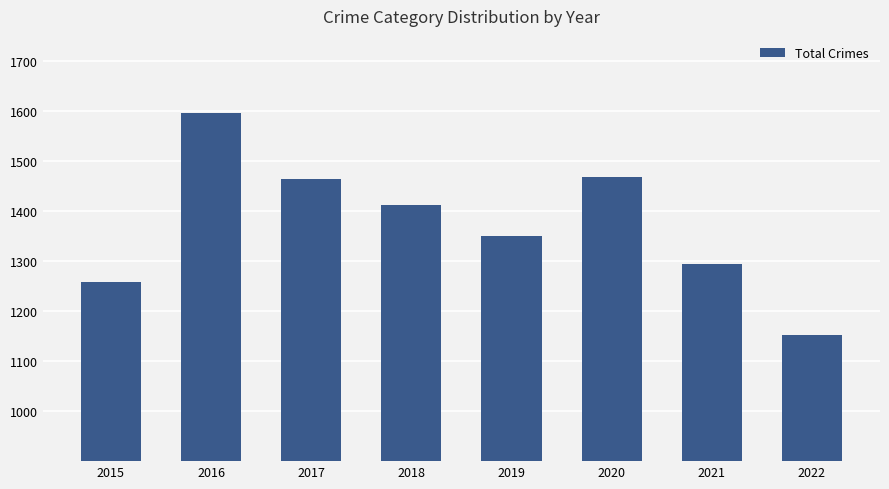

True or false: the data shows 2133 at 2021.

False